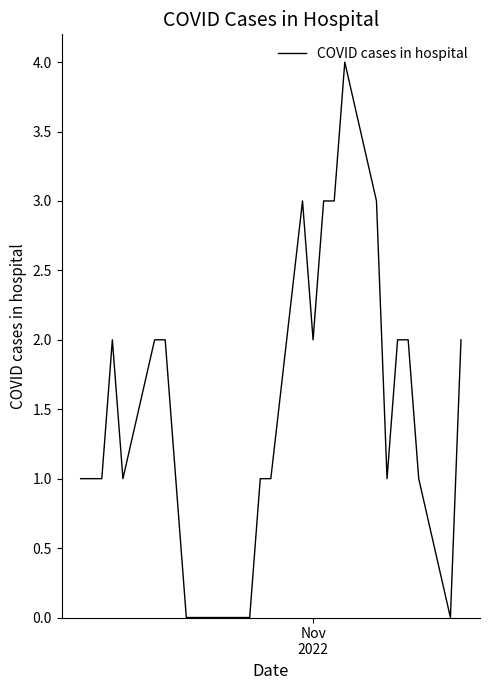

Count the values in the range 1 to 2.

16